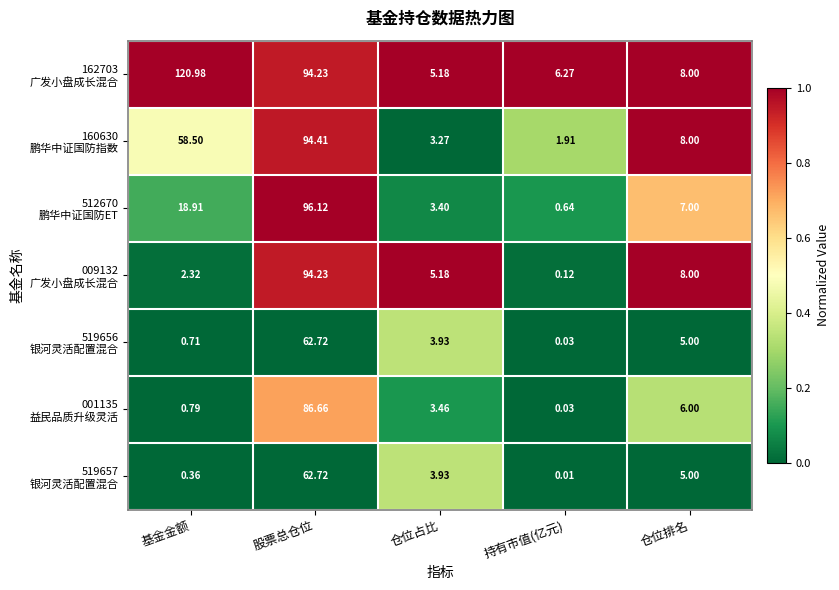

At which category does the chart reach its minimum across all series?

持有市值(亿元)